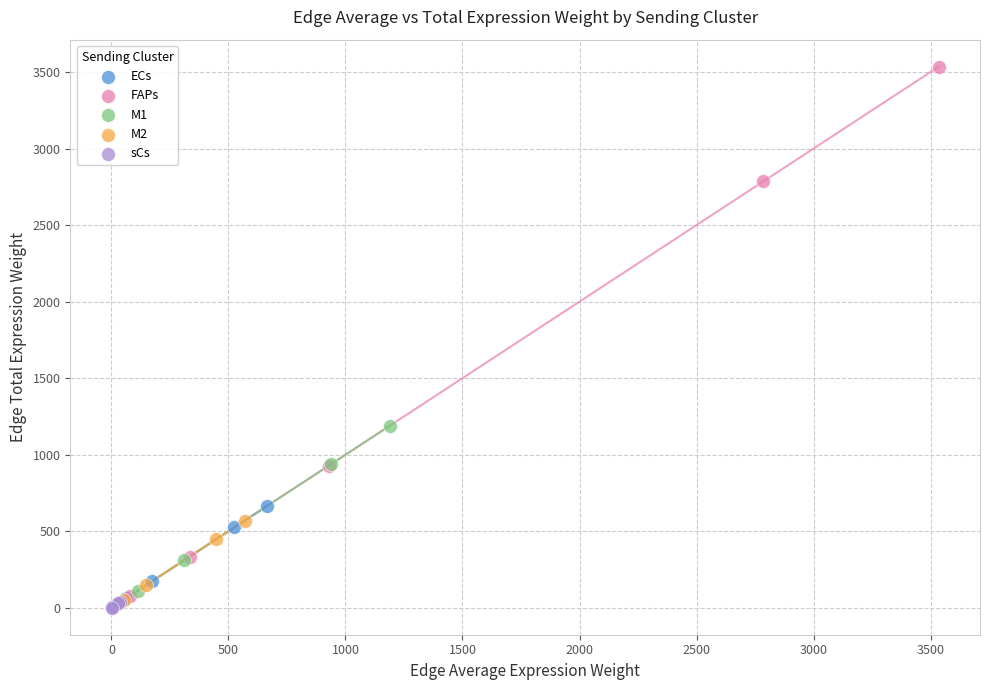

Which series contains the highest Y value?

FAPs